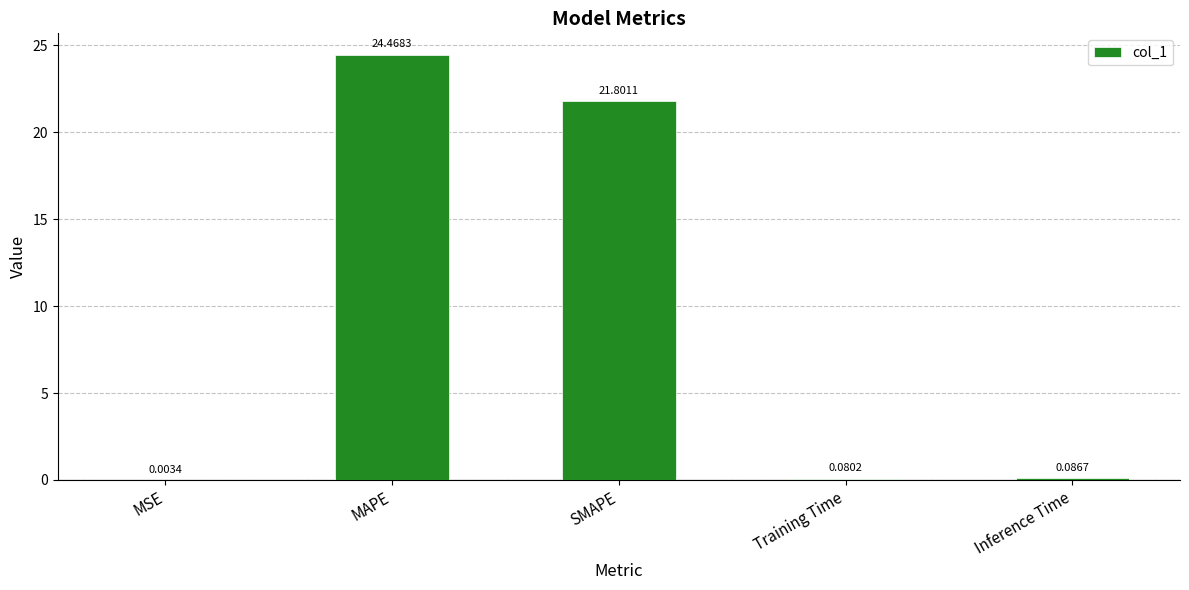

What is the sum of all values?

46.4